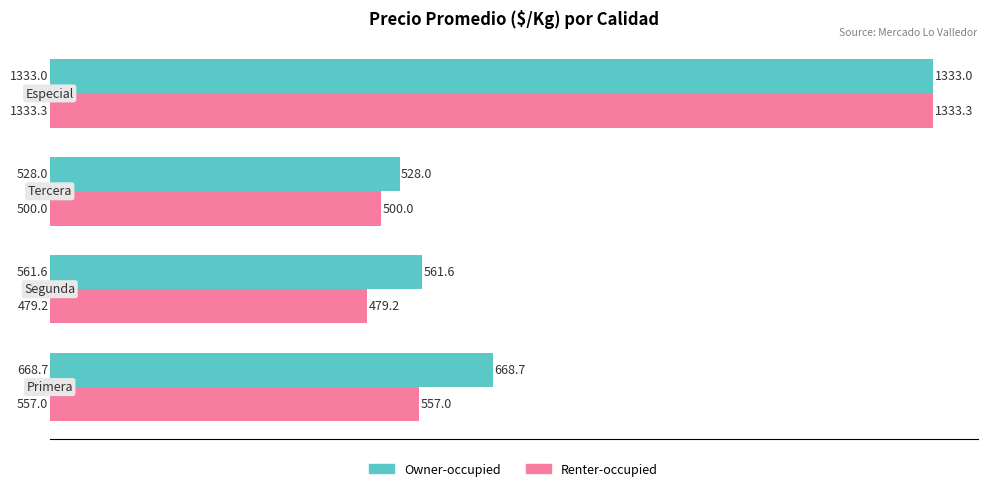

What is the smallest value displayed?

479.2